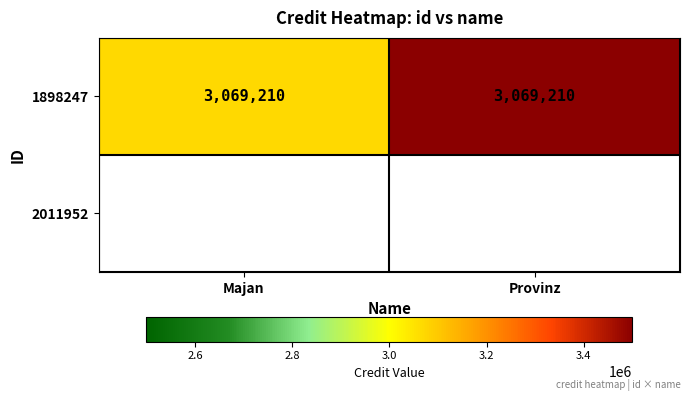

Which label corresponds to the largest value in the chart?

Provinz